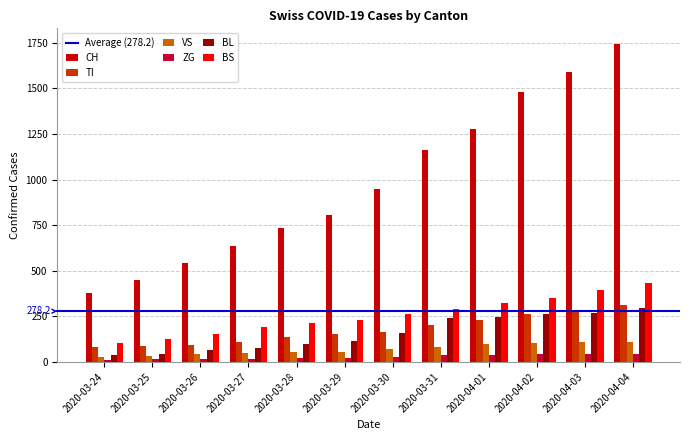

Are the bars horizontal?

No